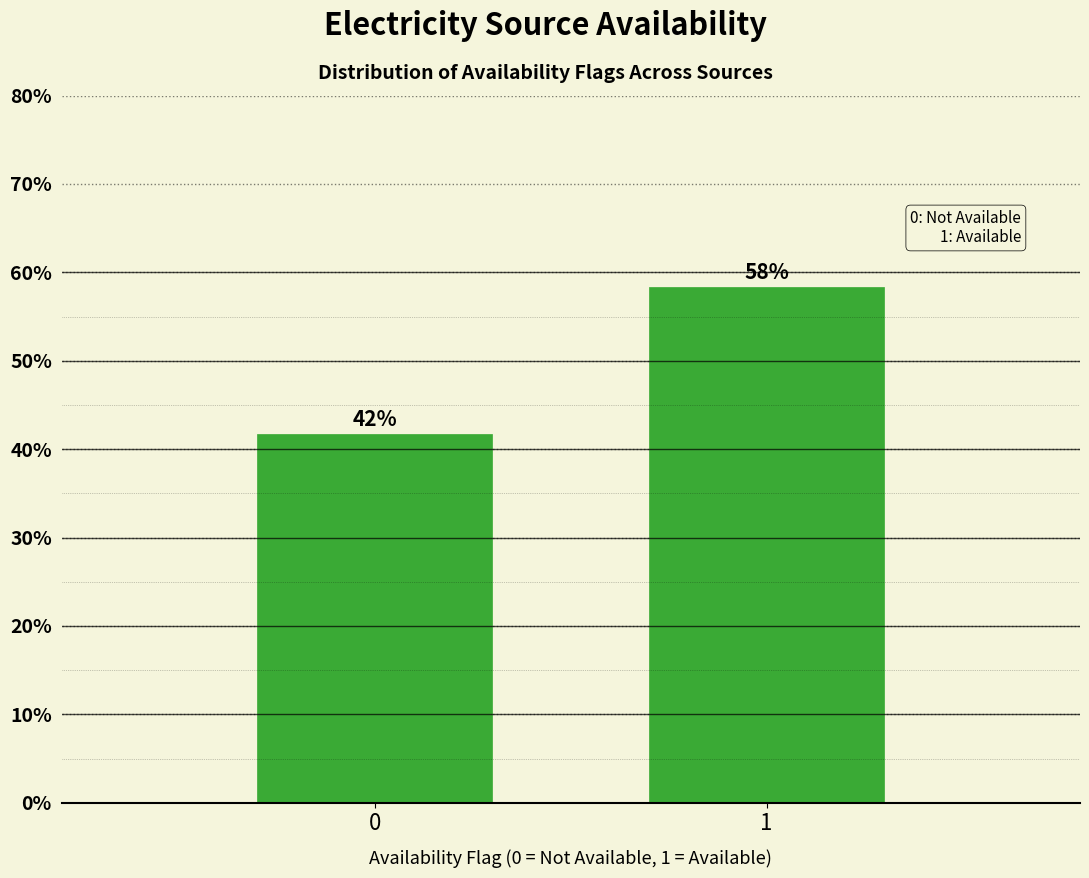

Does the chart contain any negative values?

No